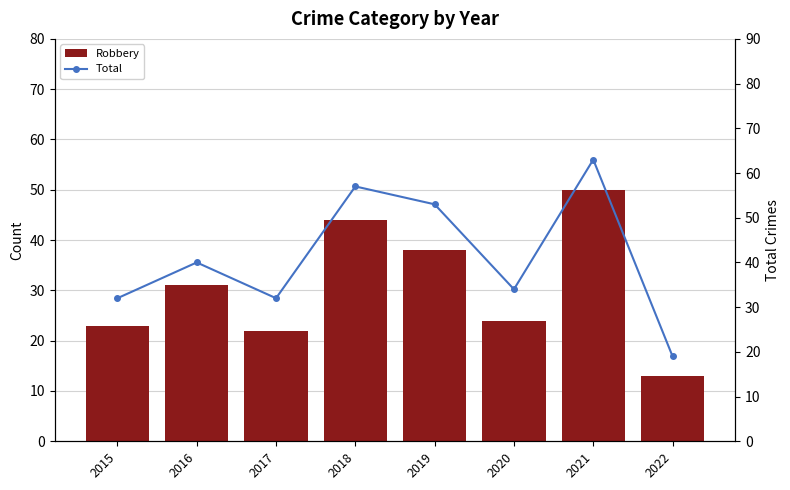

How many values in the Total series are below 40?

4